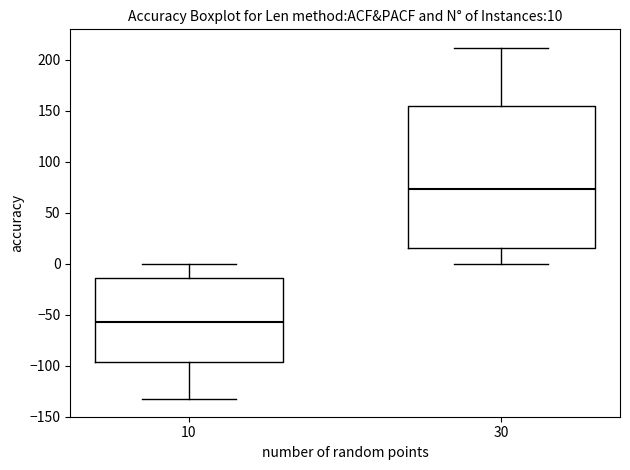

Comparing the boxes themselves (not the whiskers), which one is the tallest?

30